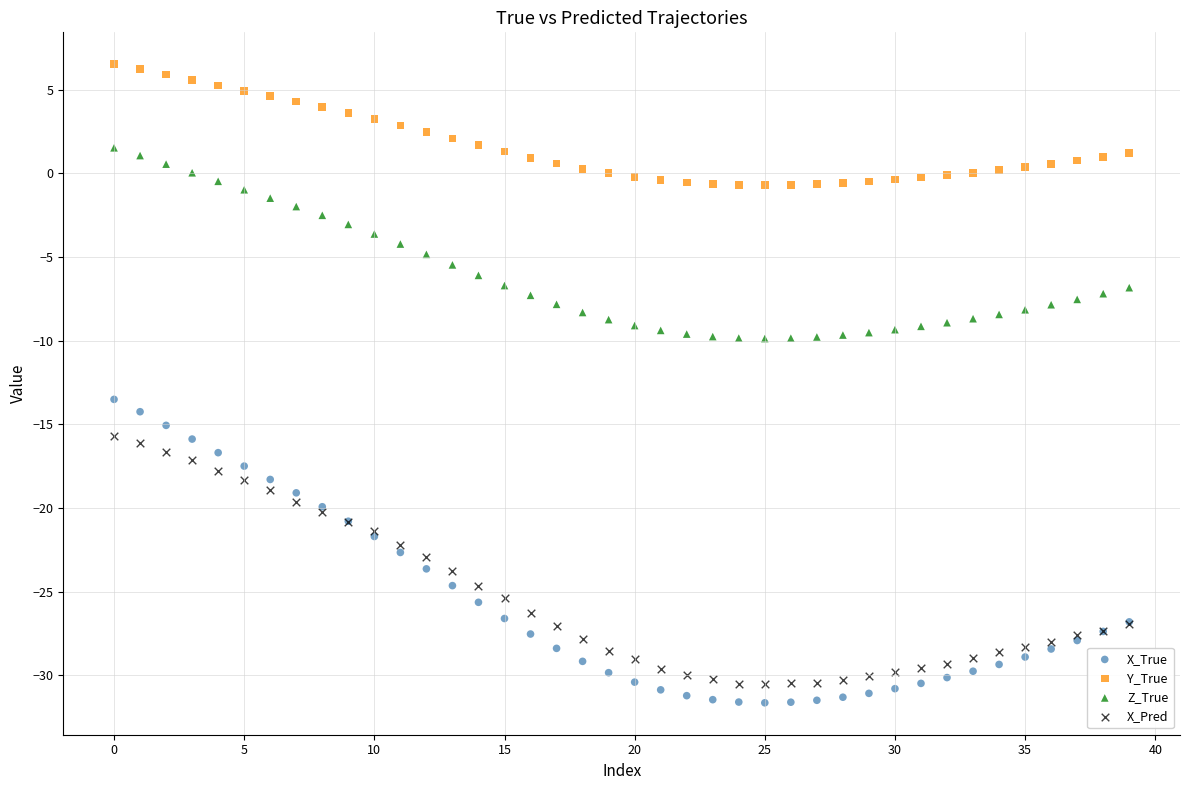

Across all series, what Y value is closest to -12?

-13.5